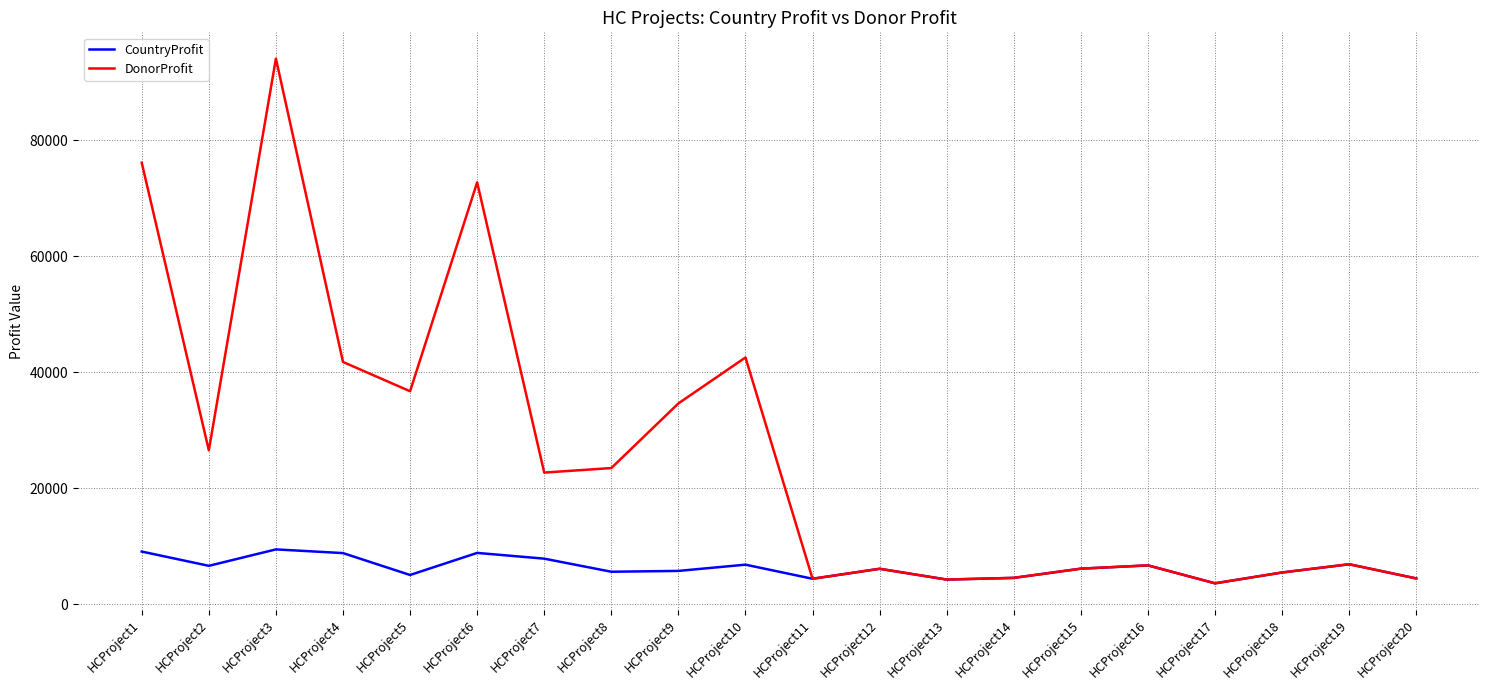

What is the sum of all CountryProfit values?

126568